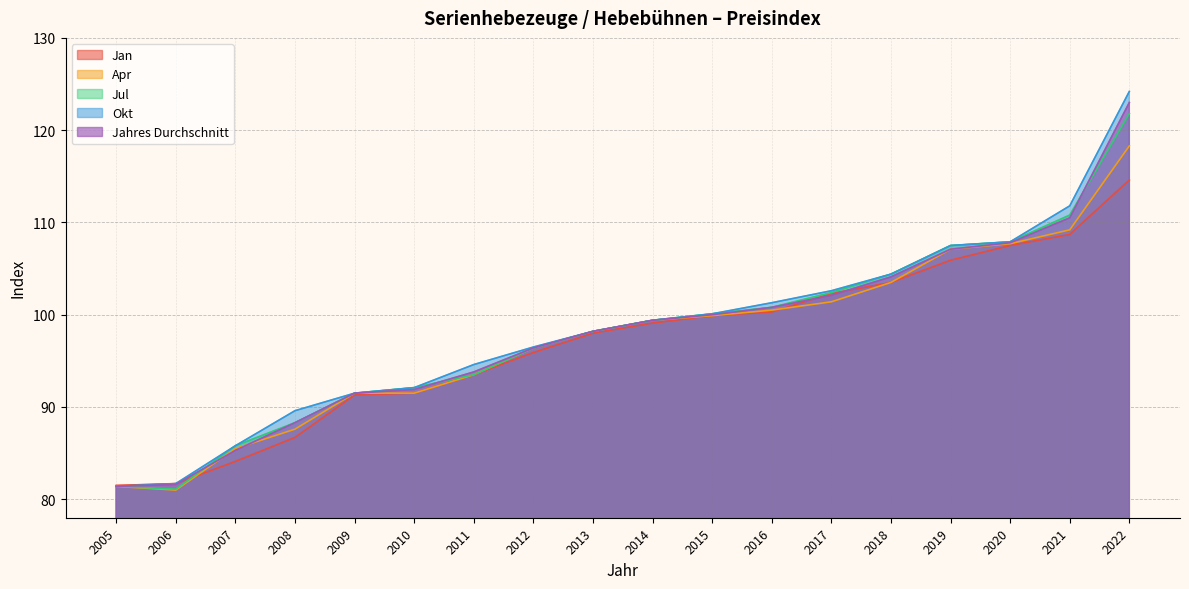

Reading left to right, extract all data points from this chart.

Jan: 81.5	81.7	84.1	86.7	91.3	91.5	93.5	95.9	98.0	99.1	99.9	100.3	102.3	103.5	105.9	107.5	108.7	114.6
Apr: 81.4	81.0	85.5	87.6	91.5	91.5	93.5	96.4	98.2	99.4	99.9	100.5	101.4	103.5	107.1	107.7	109.2	118.3
Jul: 81.4	81.1	85.8	88.3	91.5	92.1	93.5	96.4	98.2	99.4	100.1	100.8	102.4	104.4	107.5	107.9	110.8	121.8
Okt: 81.4	81.7	85.8	89.6	91.5	92.1	94.6	96.5	98.2	99.4	100.1	101.3	102.6	104.4	107.5	107.9	111.8	124.2
Jahres Durchschnitt: 81.4	81.6	85.3	88.3	91.5	91.9	93.8	96.4	98.2	99.4	100.0	100.8	102.1	104.1	107.1	107.8	110.5	123.0